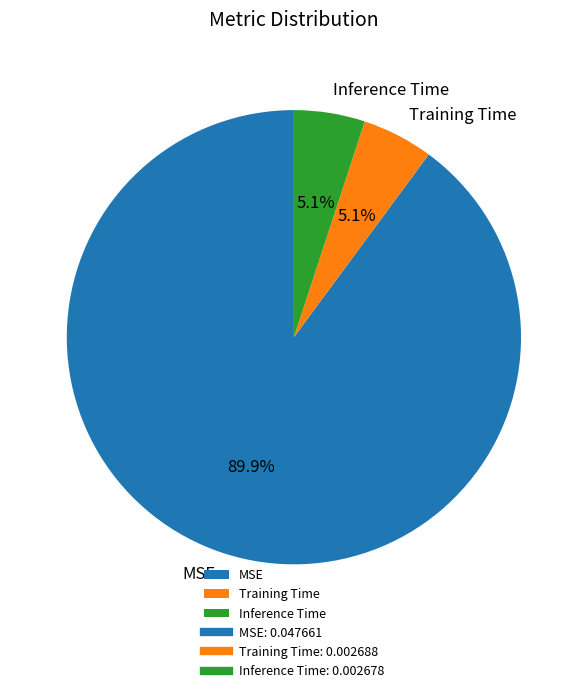

Which has a higher value, MSE or Training Time?

MSE